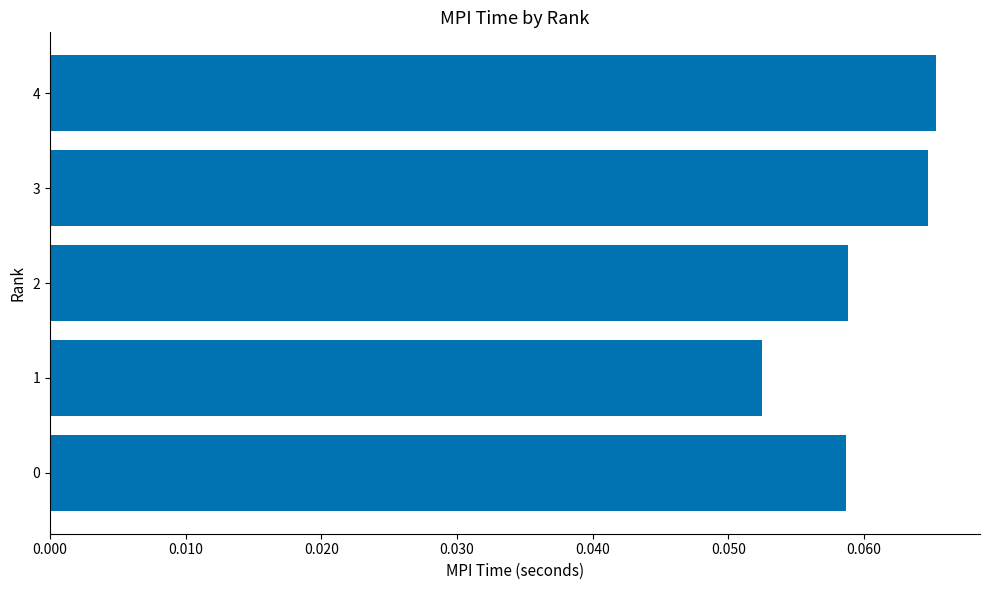

At which label is the value closest to 0?

1